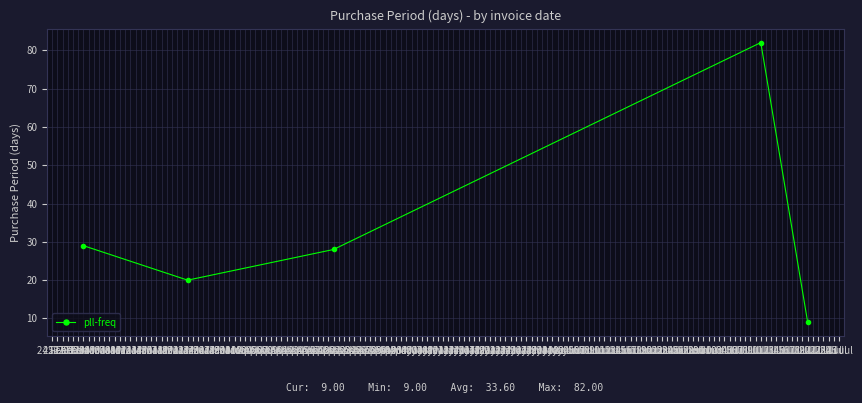

List the labels in order of value, smallest first.

19 Jul, 22 Mar, 19 Apr, 02 Mar, 10 Jul